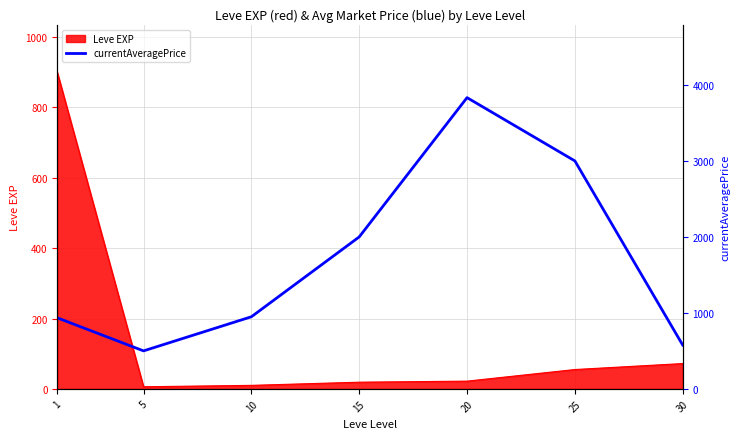

What is the minimum value shown in the chart?

500